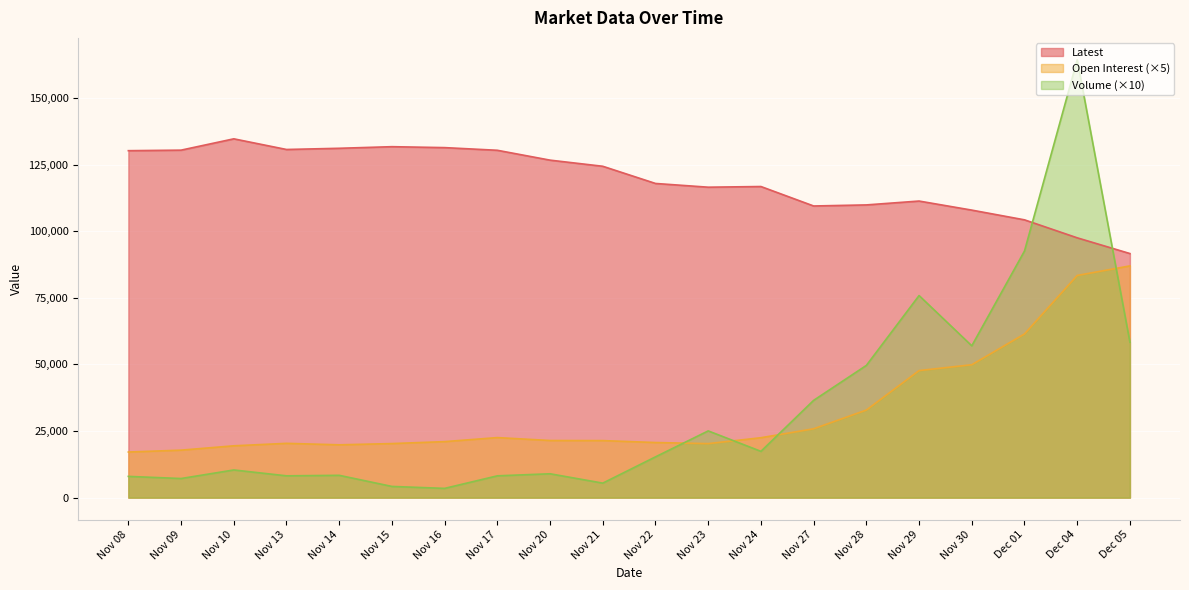

What is the spread (max minus min) of values at Nov 16?

127870